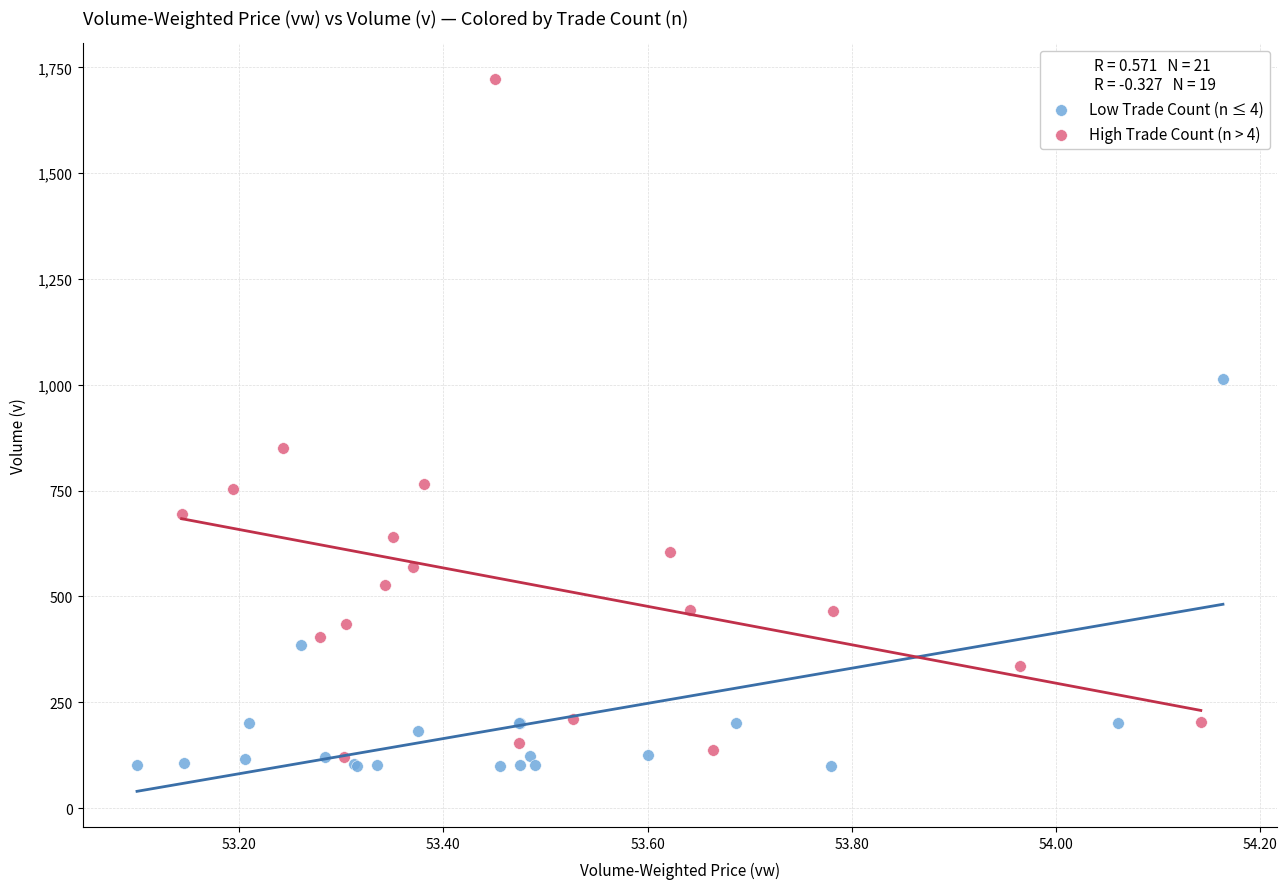

Which series has the widest spread of Y values?

High Trade Count (n > 4)